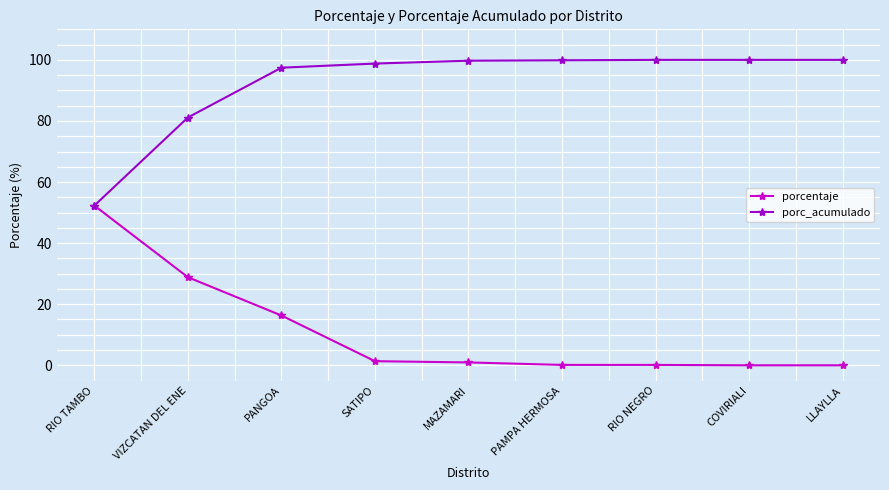

What value does the porcentaje series have at SATIPO?

1.4